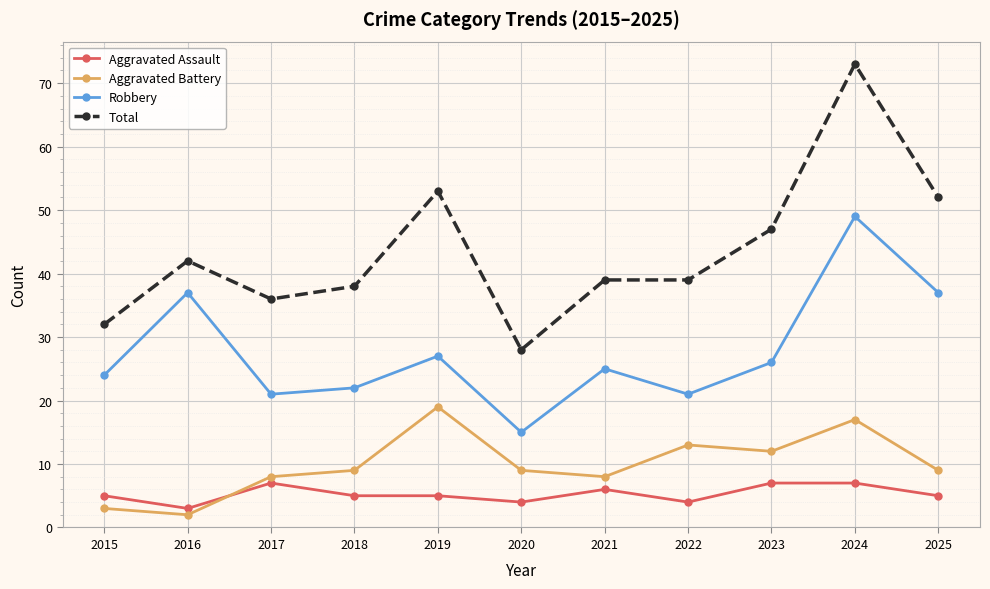

What is the minimum value for Total?

28